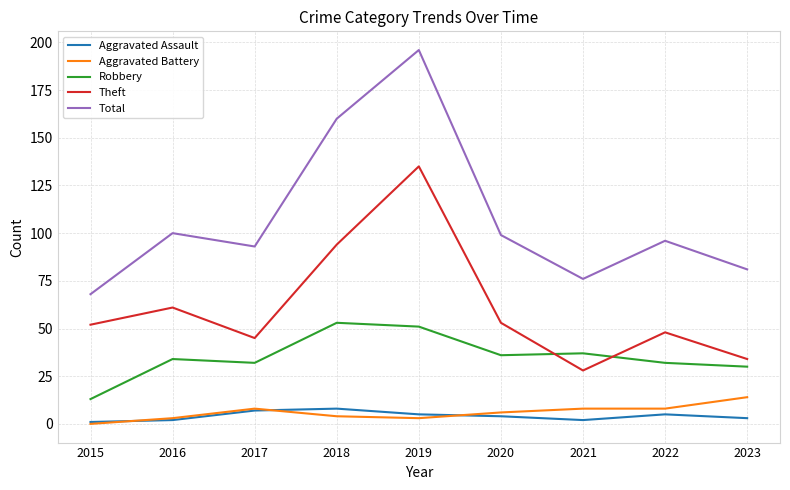

Is it true that Total equals 96 at 2022?

True